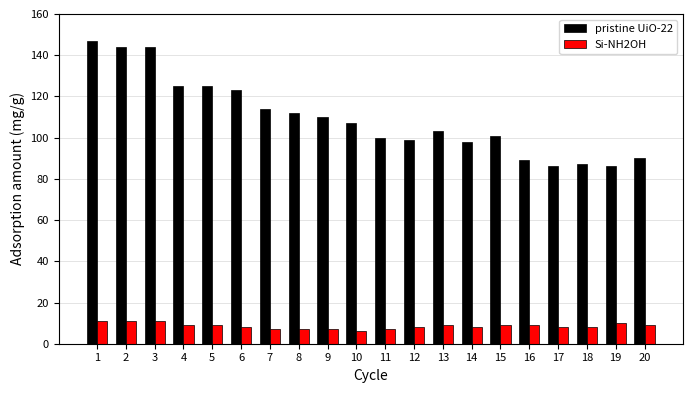

How many data points in pristine UiO-22 are less than 107?

10